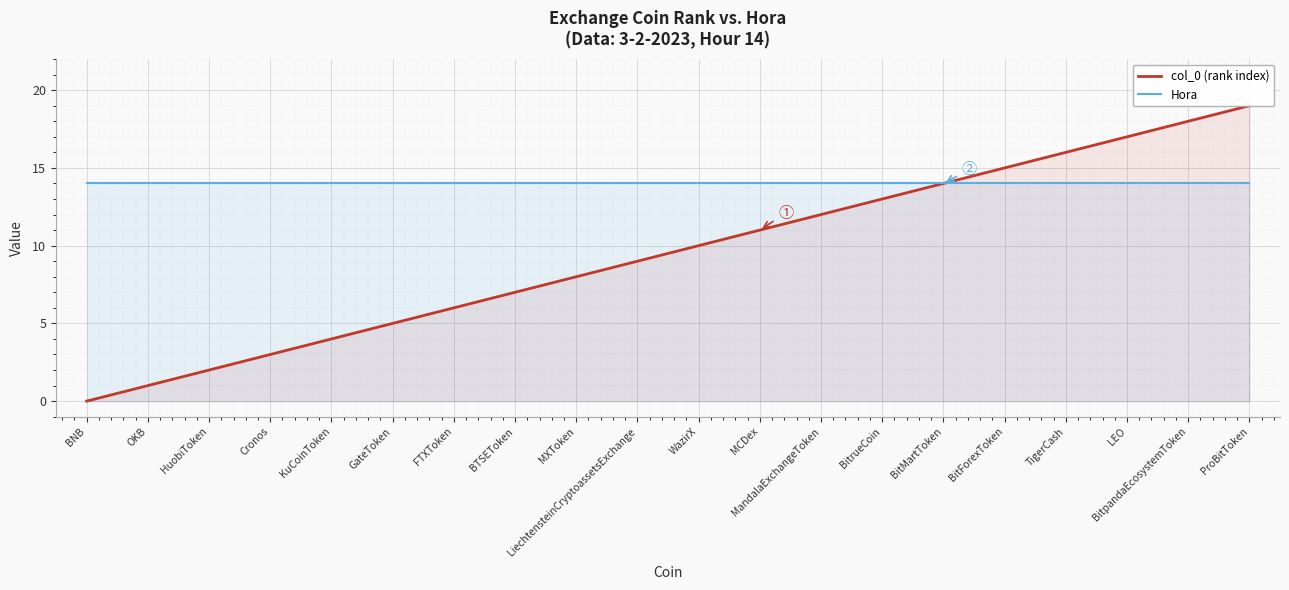

True or false: col_0 (rank index) has more than 0 interior local peaks.

False